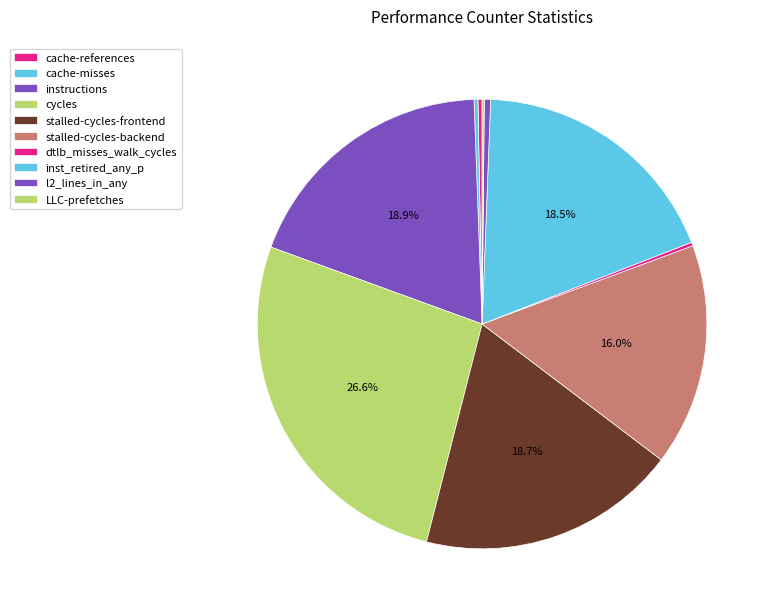

What portion of the pie excludes cache-misses?

99.7%